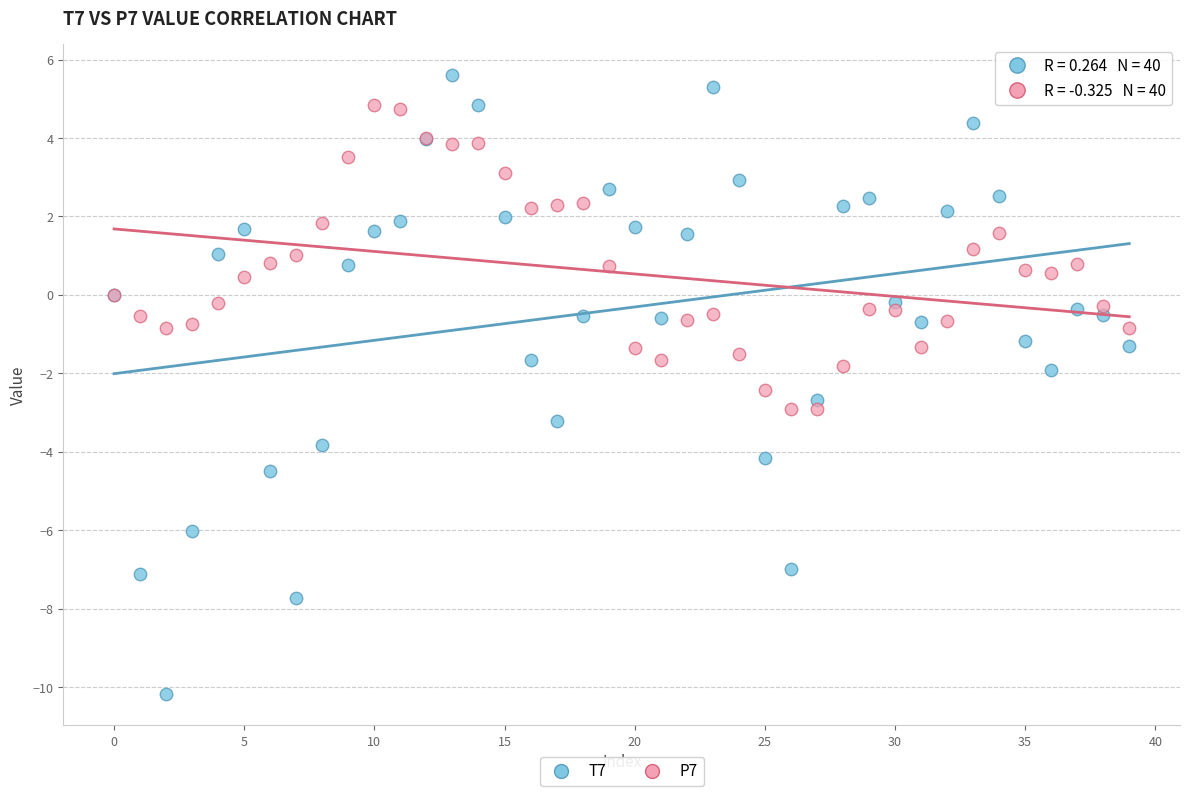

Which series reaches the minimum Y coordinate?

T7